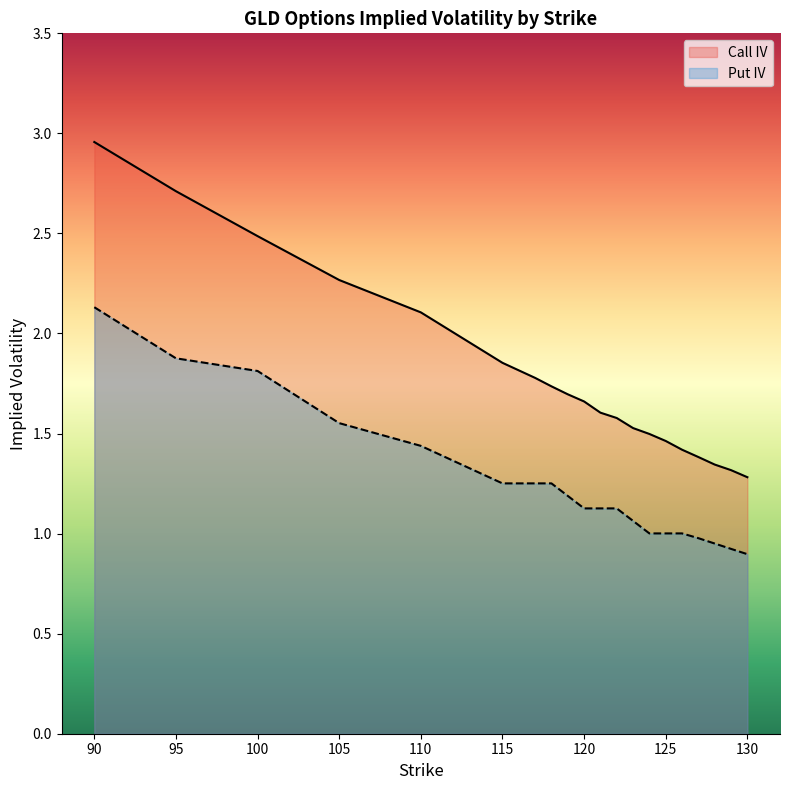

Which series has the largest total across all categories?

Call IV